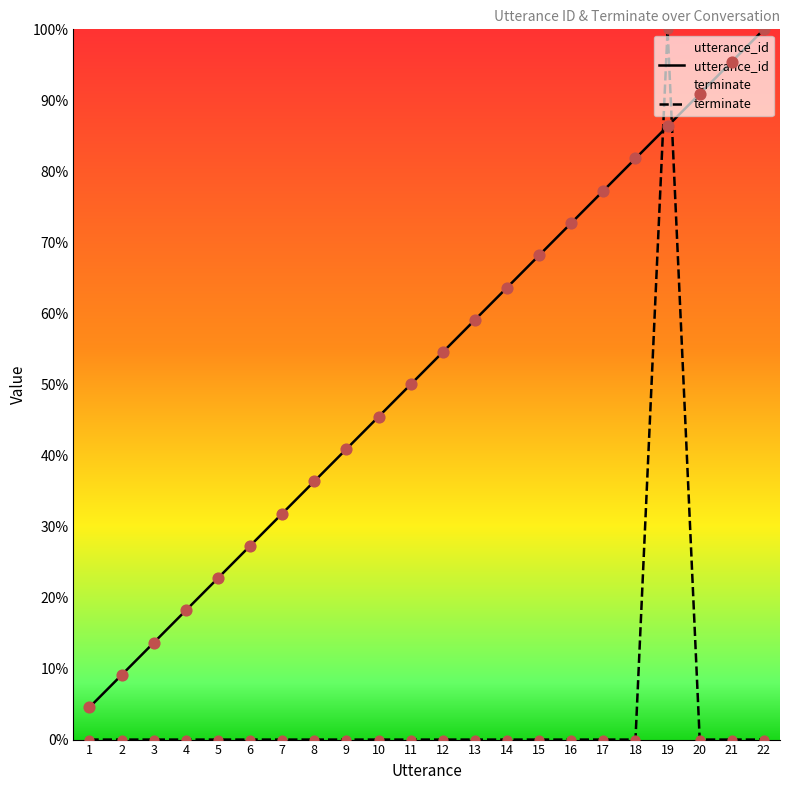

Which series has the largest Y range (max minus min)?

terminate